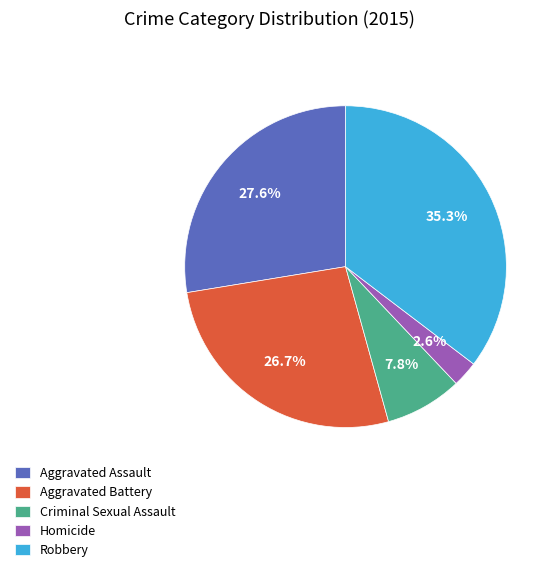

Is the sum of Robbery and Aggravated Assault greater than half?

Yes